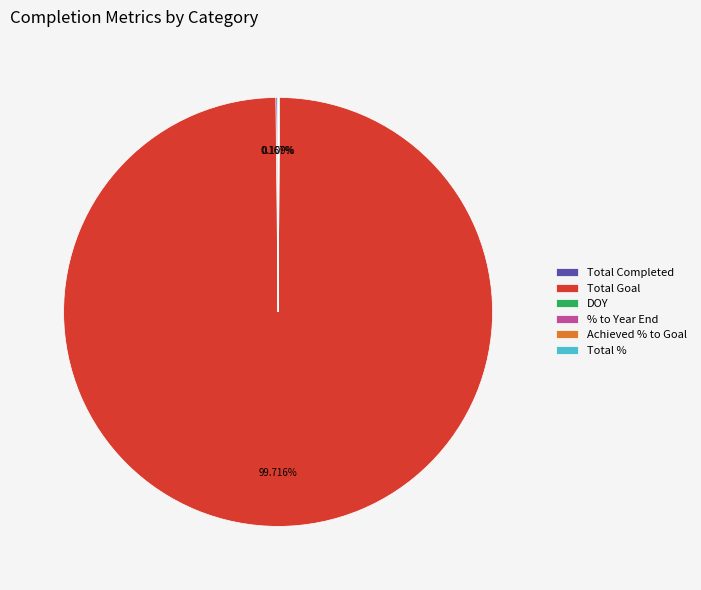

Does any single category account for the majority?

Yes